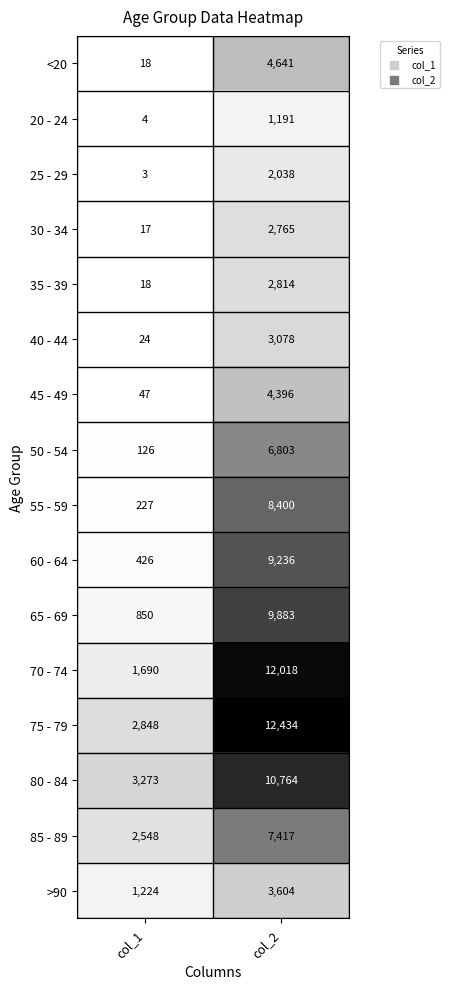

What value does the 85 - 89 series have at col_2?

7417